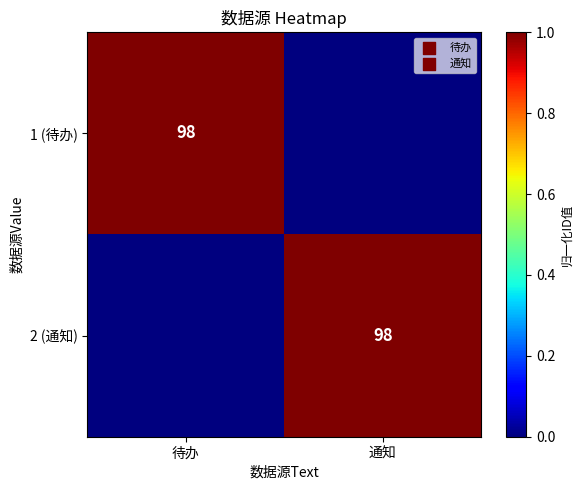

Is it true that 1 (待办) equals 34 at 待办?

False